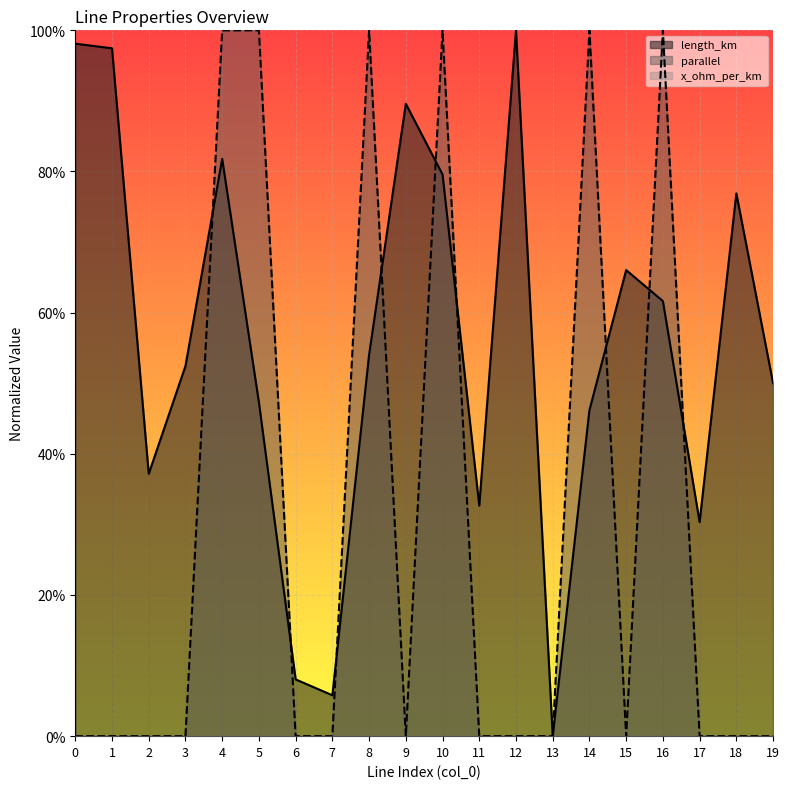

How many data points in parallel are above 0?

6